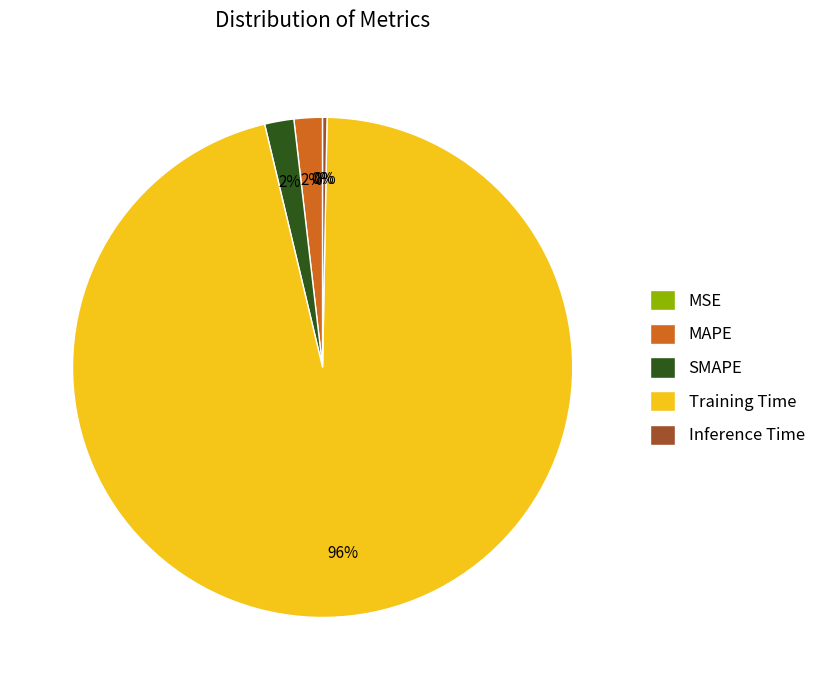

What is the largest slice in the pie chart?

Training Time